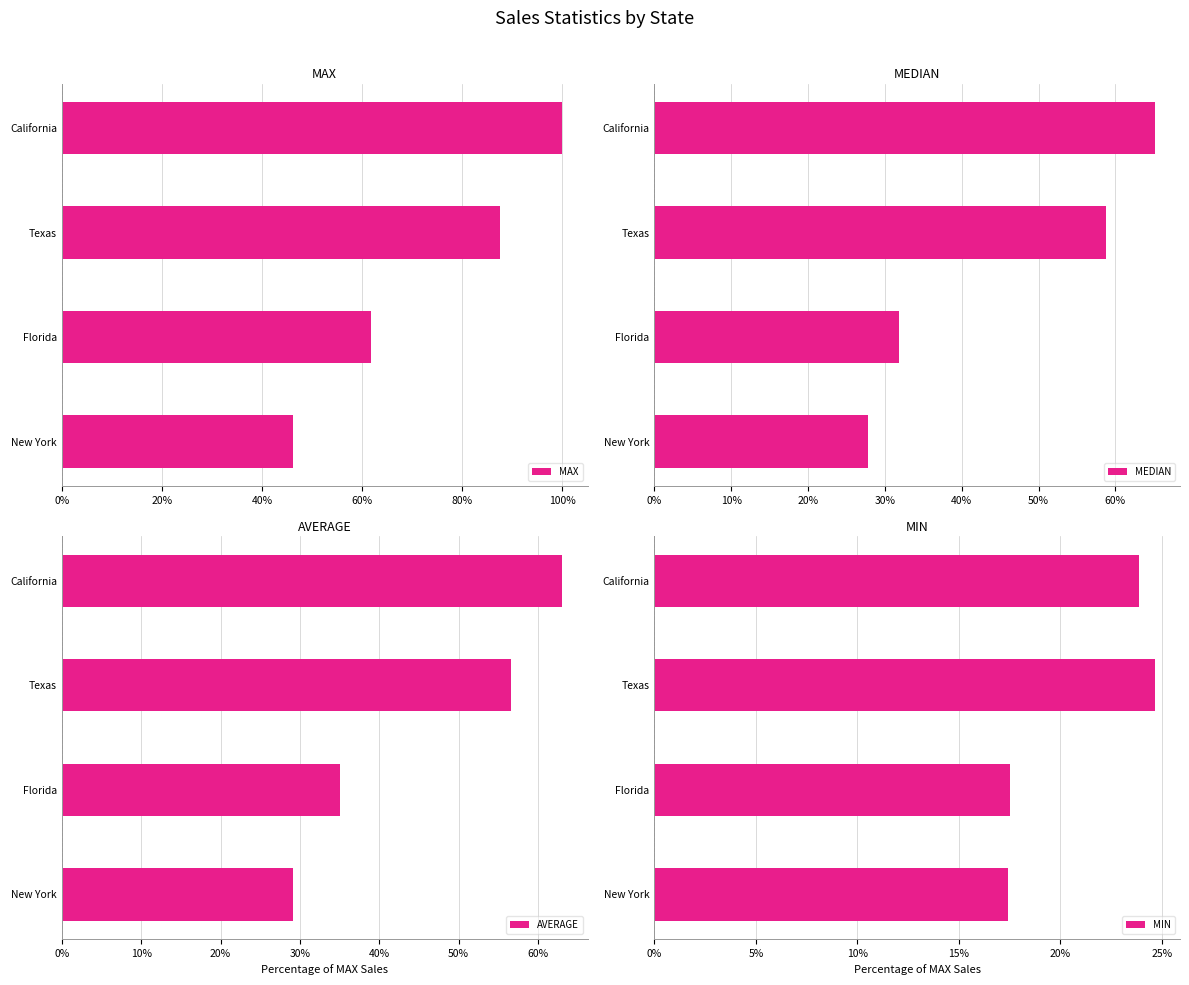

Count the MIN values in the range 0 to 1.

4